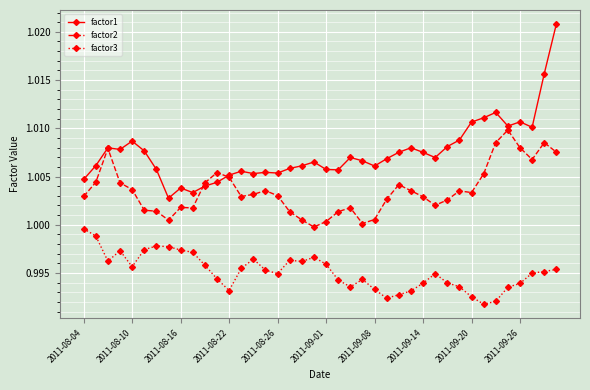

True or false: factor3 and factor2 intersect in this chart.

False